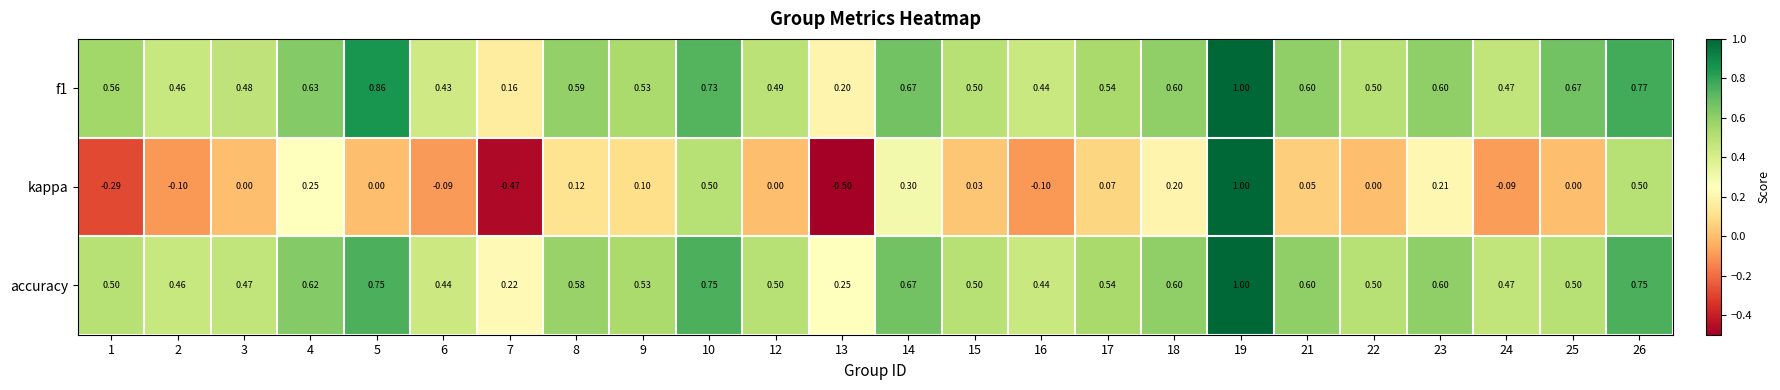

Which series has the largest total across all categories?

f1